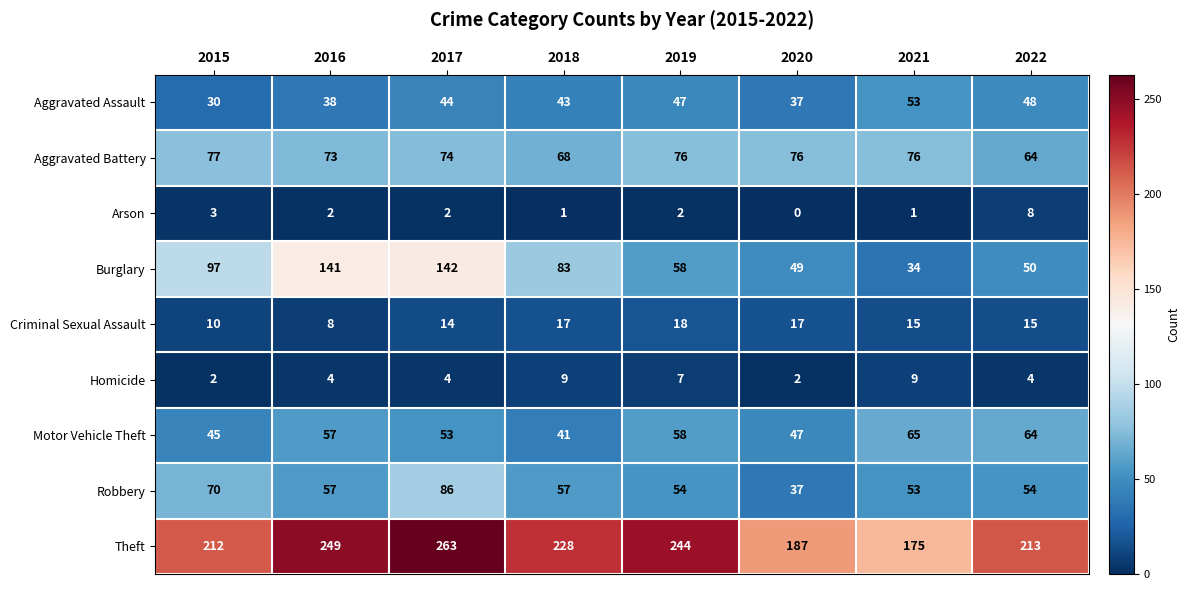

Is the value of Burglary at 2016 greater than the value of Motor Vehicle Theft at 2015?

Yes